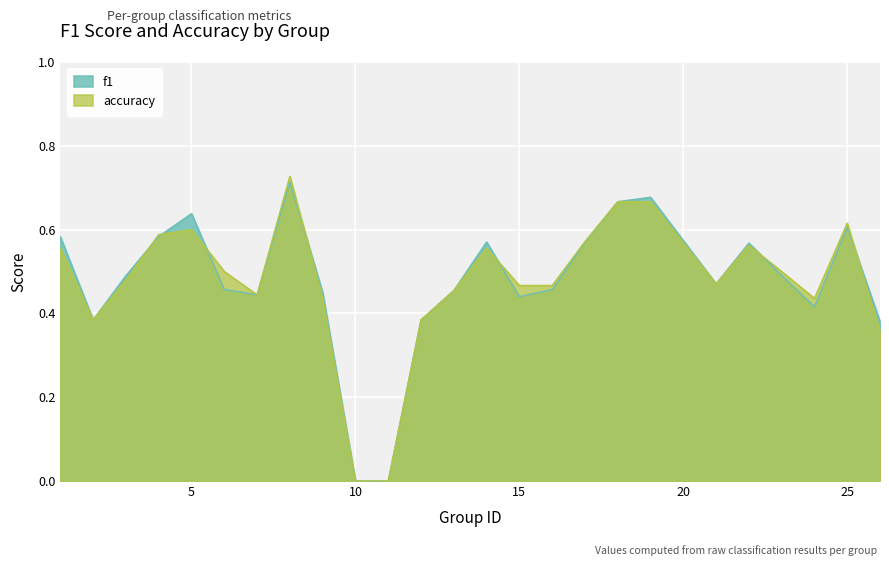

True or false: accuracy has a value of 1.0 at 5.

False